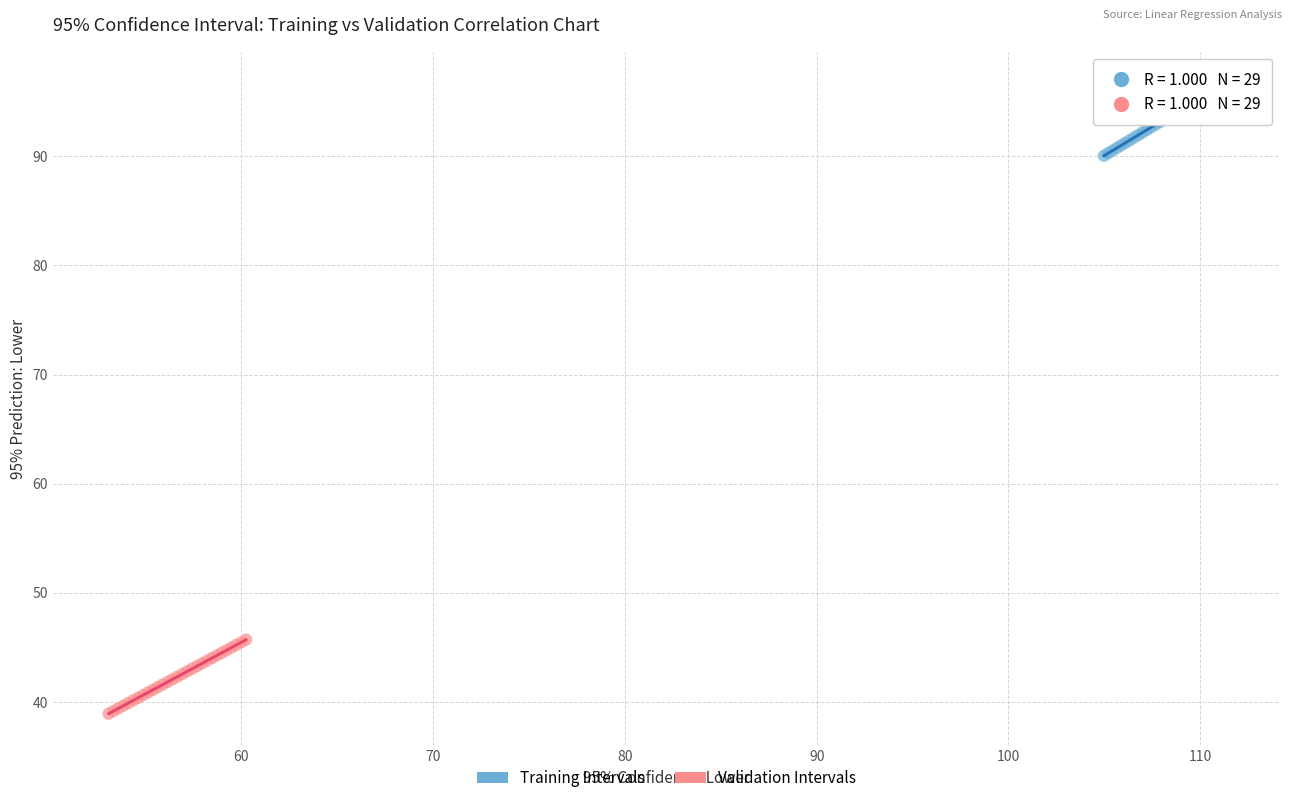

Which series contains the highest Y value?

Training Intervals